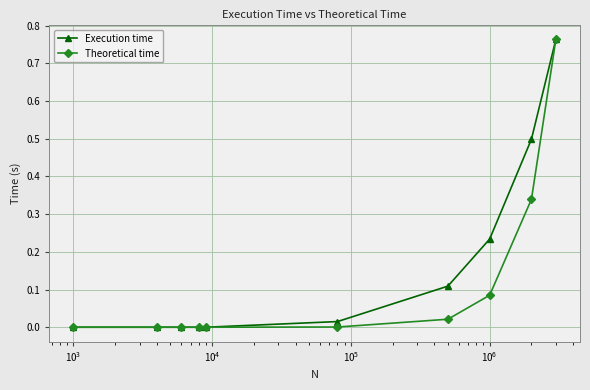

Which series has the largest total across all categories?

Execution time